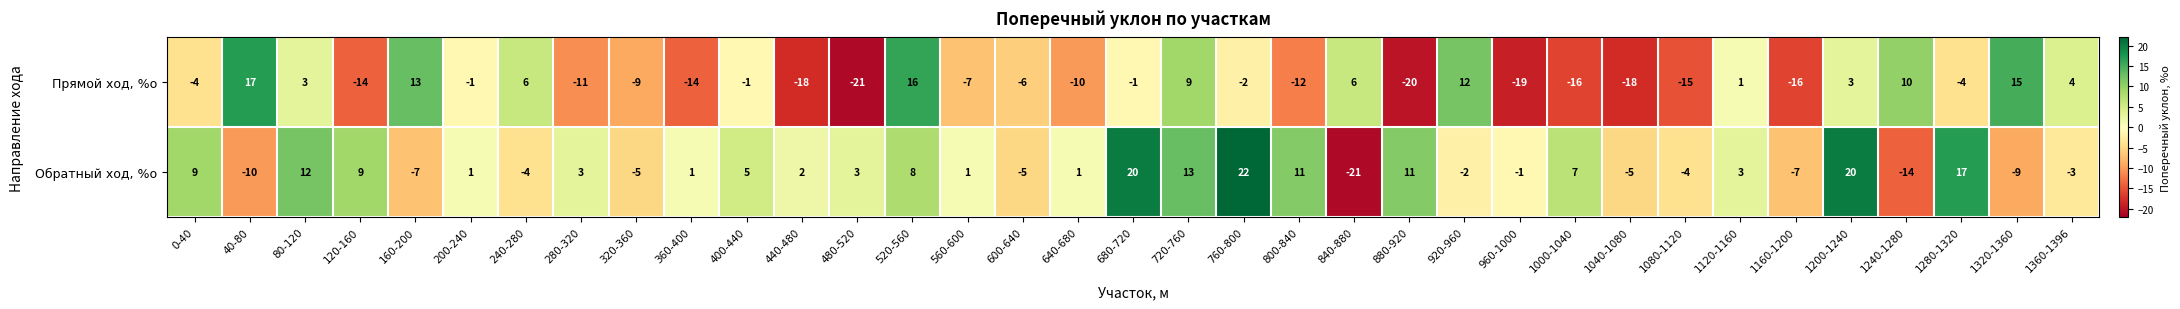

List the series in order of their peak value, highest first.

Обратный ход, %о, Прямой ход, %о